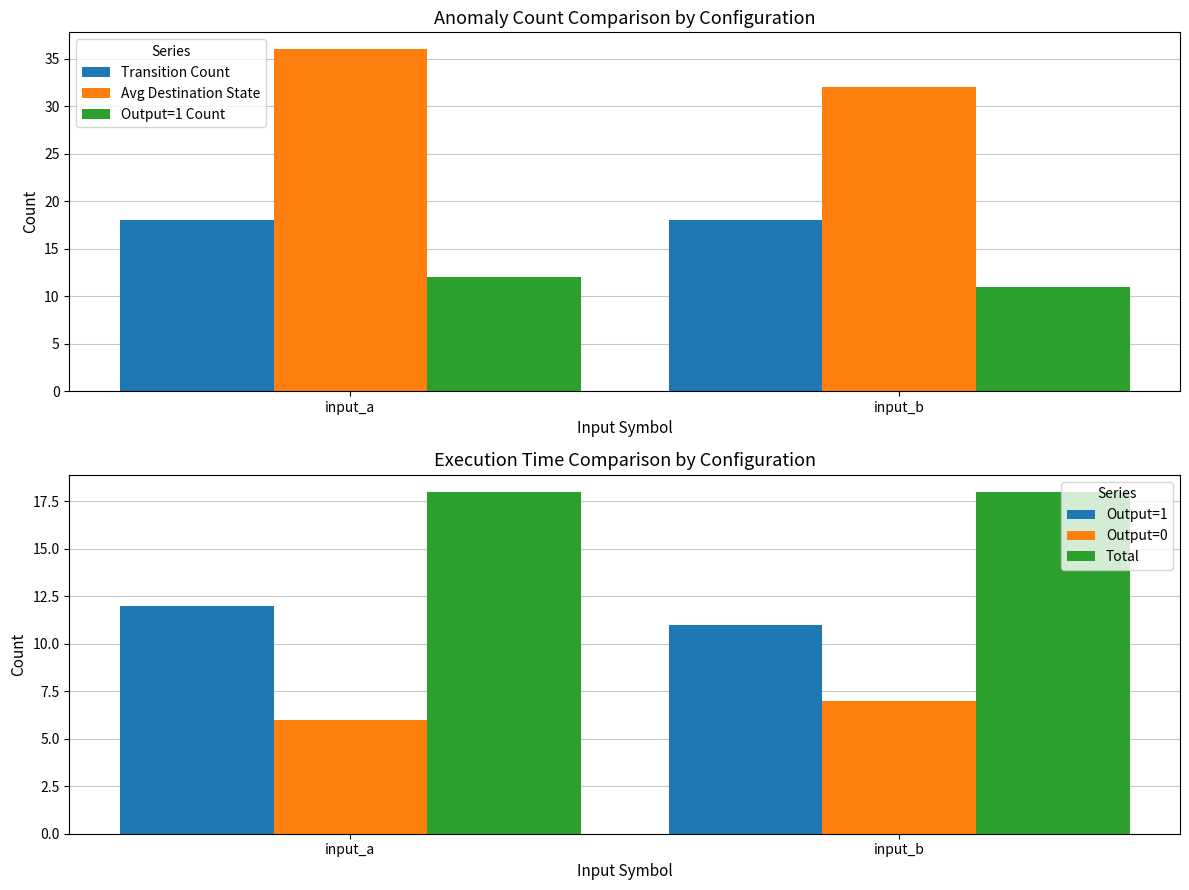

How many bars are there in total?

12